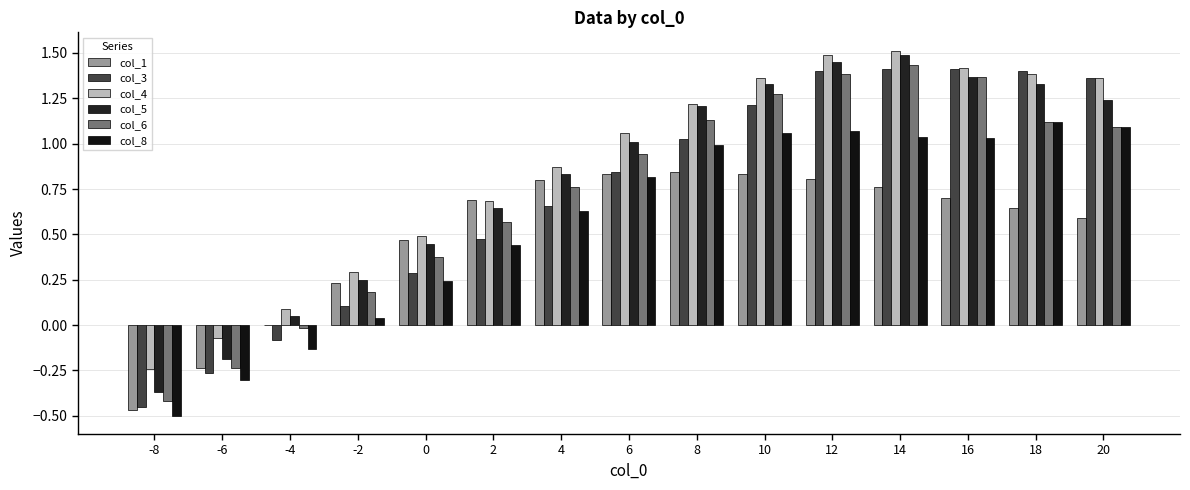

At which label does col_6 first exceed 0?

-2